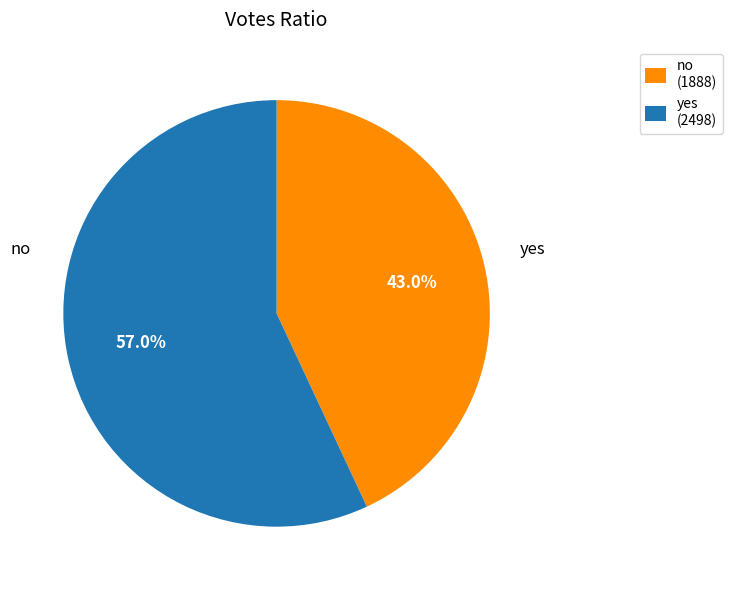

Is there a majority slice in this chart?

Yes